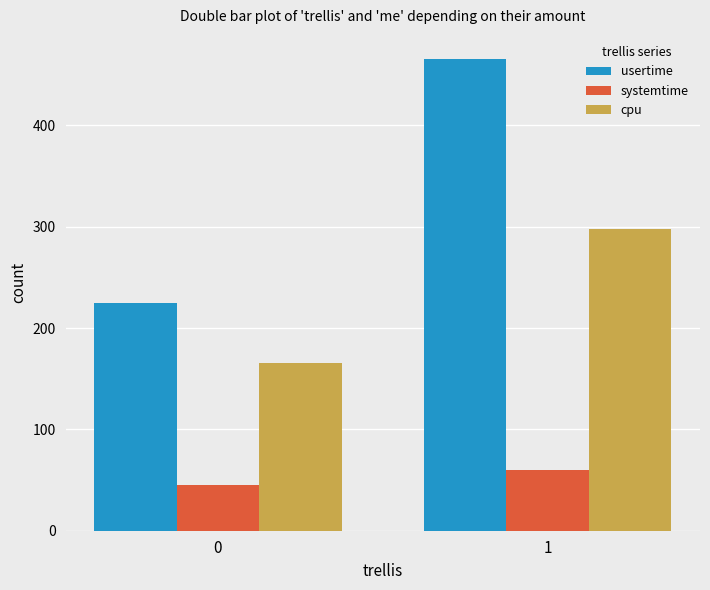

The value of usertime at 1 is 466. True or false?

True